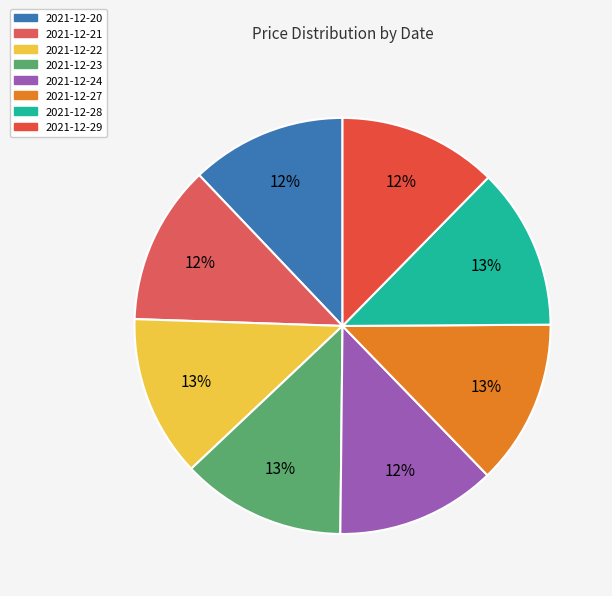

How many slices are in this pie chart?

8